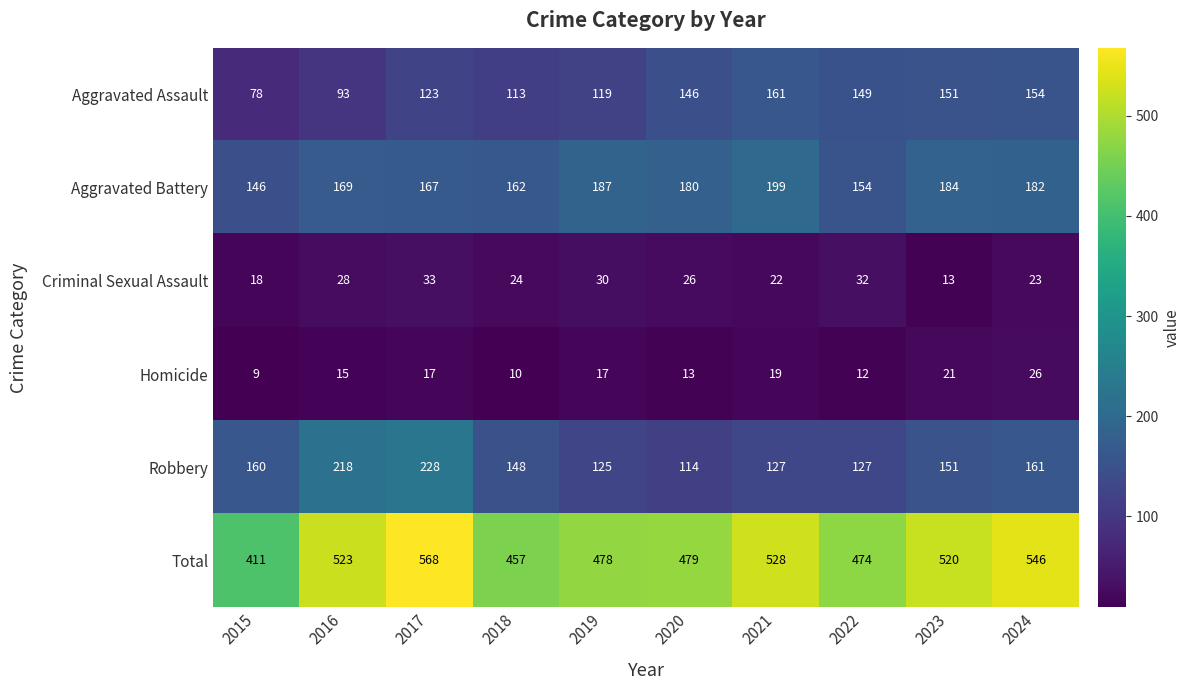

At 2021, list the series in order from largest to smallest.

Total, Aggravated Battery, Aggravated Assault, Robbery, Criminal Sexual Assault, Homicide